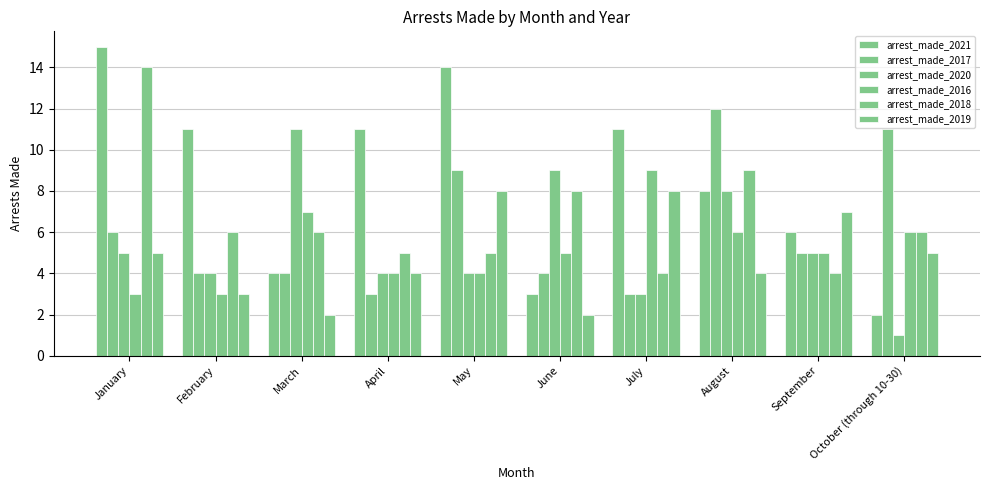

What is the total value across all series at May?

44